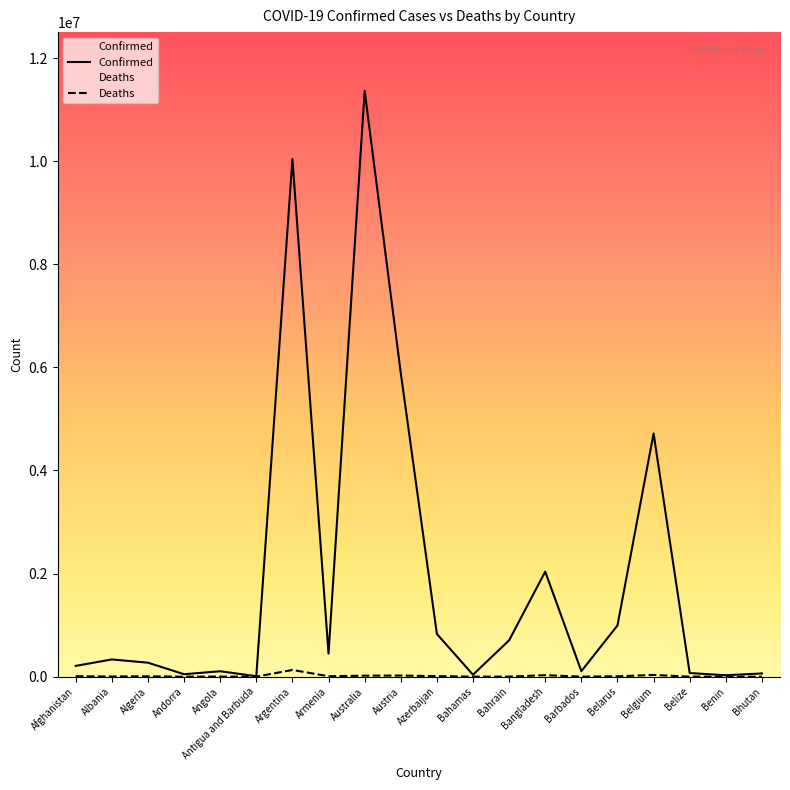

What is the sum of the Confirmed values at Australia and Belize?

11437101